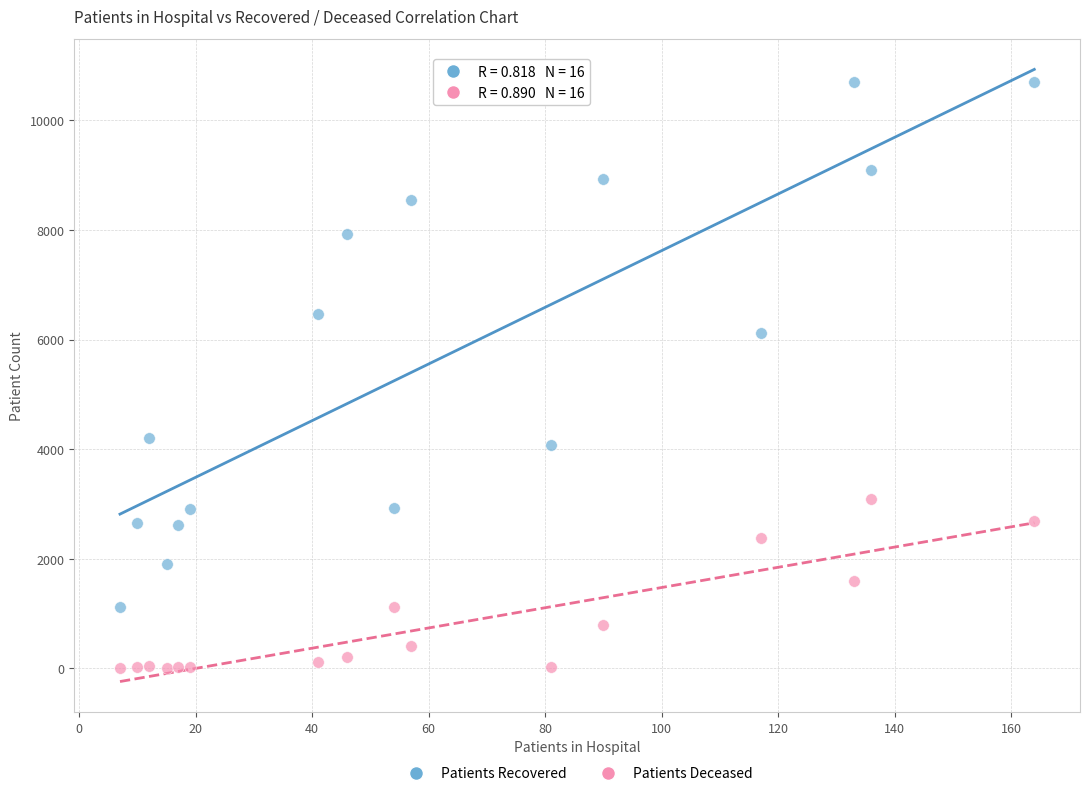

Across all data points, what is the range of X values (max minus min)?

157